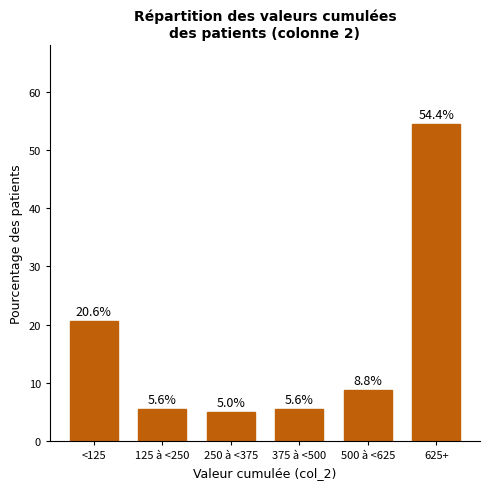

Reading left to right, extract all data points from this chart.

<125=20.6	125 à <250=5.6	250 à <375=5.0	375 à <500=5.6	500 à <625=8.8	625+=54.4